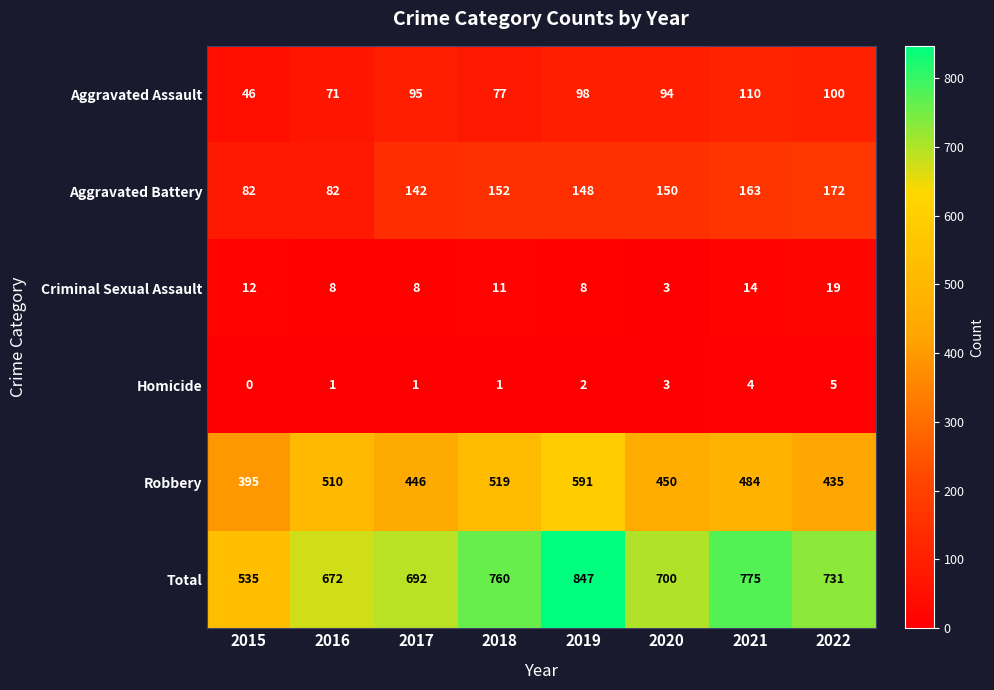

Where does the Robbery series first go above 484?

2016